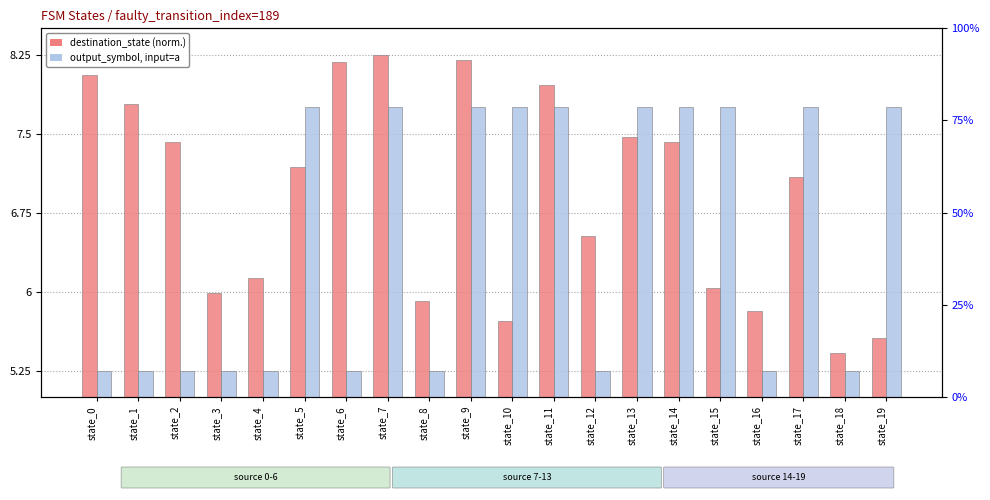

Reading left to right, what are all the values shown in this chart?

destination_state (normalized): 8.1	7.8	7.4	6.0	6.1	7.2	8.2	8.2	5.9	8.2	5.7	8.0	6.5	7.5	7.4	6.0	5.8	7.1	5.4	5.6
output_symbol input=a: 5.2	5.2	5.2	5.2	5.2	7.8	5.2	7.8	5.2	7.8	7.8	7.8	5.2	7.8	7.8	7.8	5.2	7.8	5.2	7.8